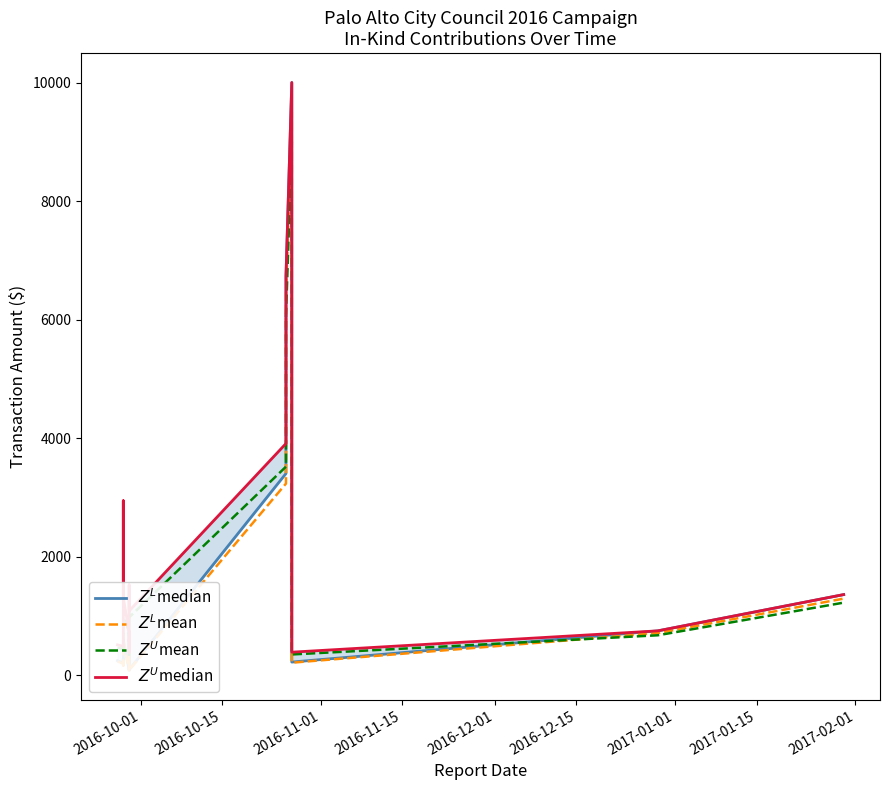

What is the smallest value displayed?

77.4